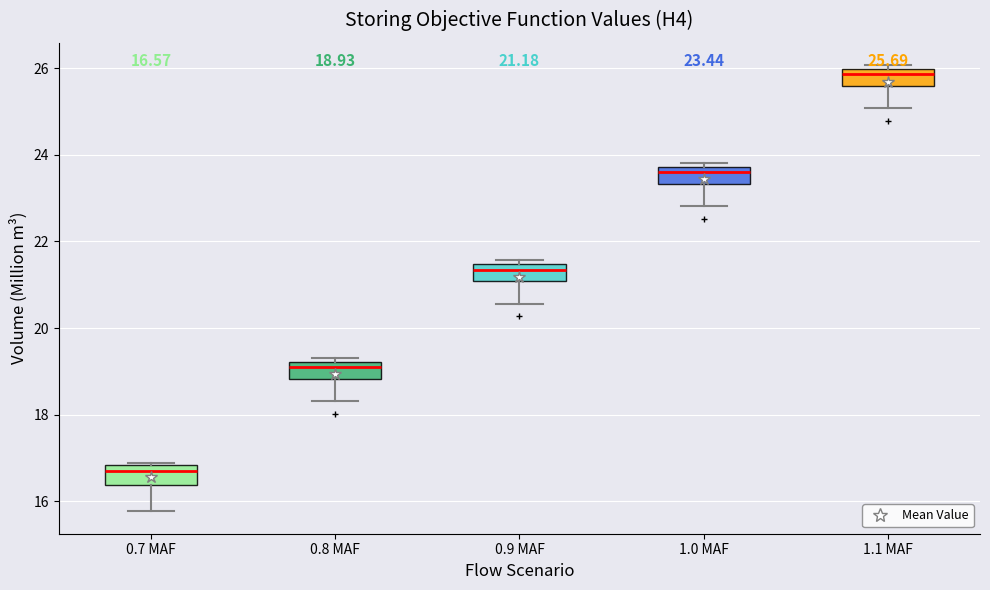

Which box's median line is the lowest?

0.7 MAF